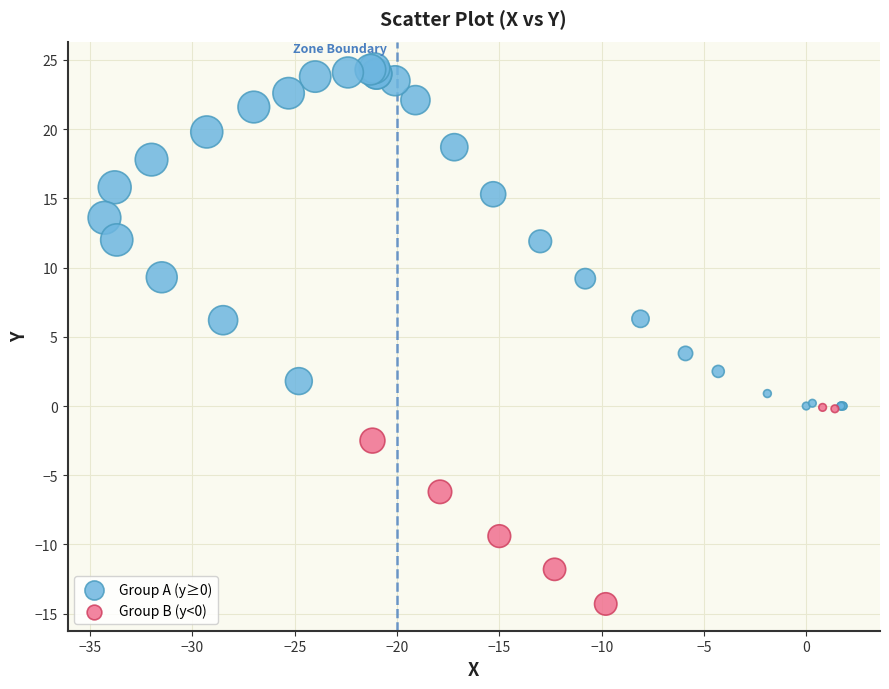

Which series reaches the minimum Y coordinate?

Group B (y<0)